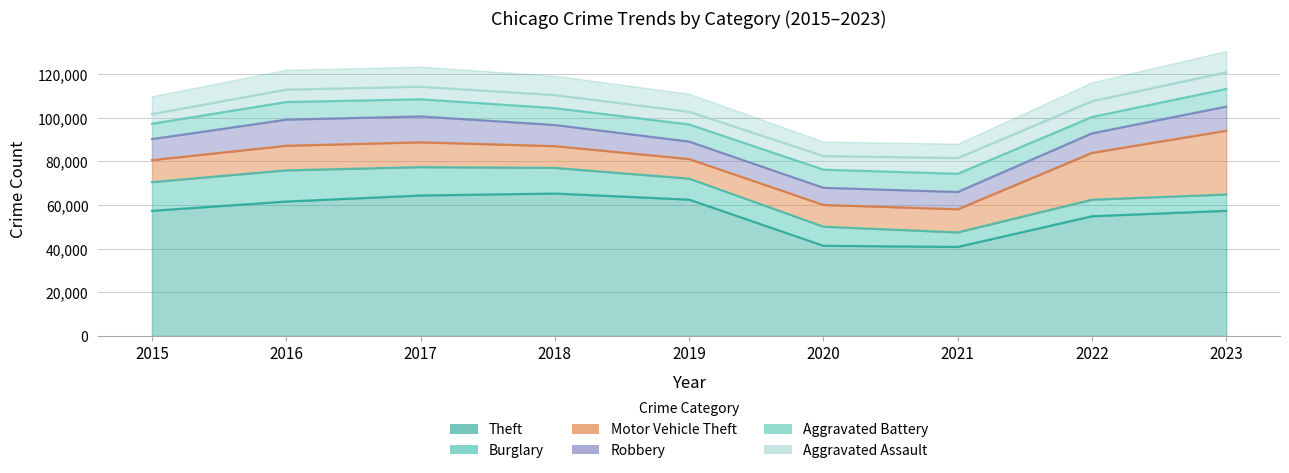

What is the total value across all series at 2016?

112955